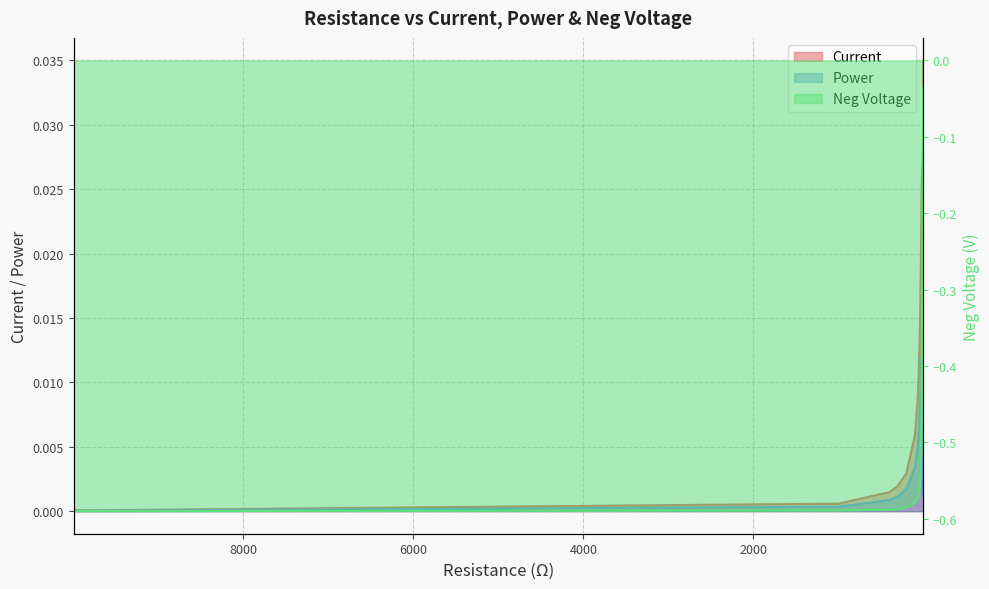

True or false: Power and Current cross at least once.

False